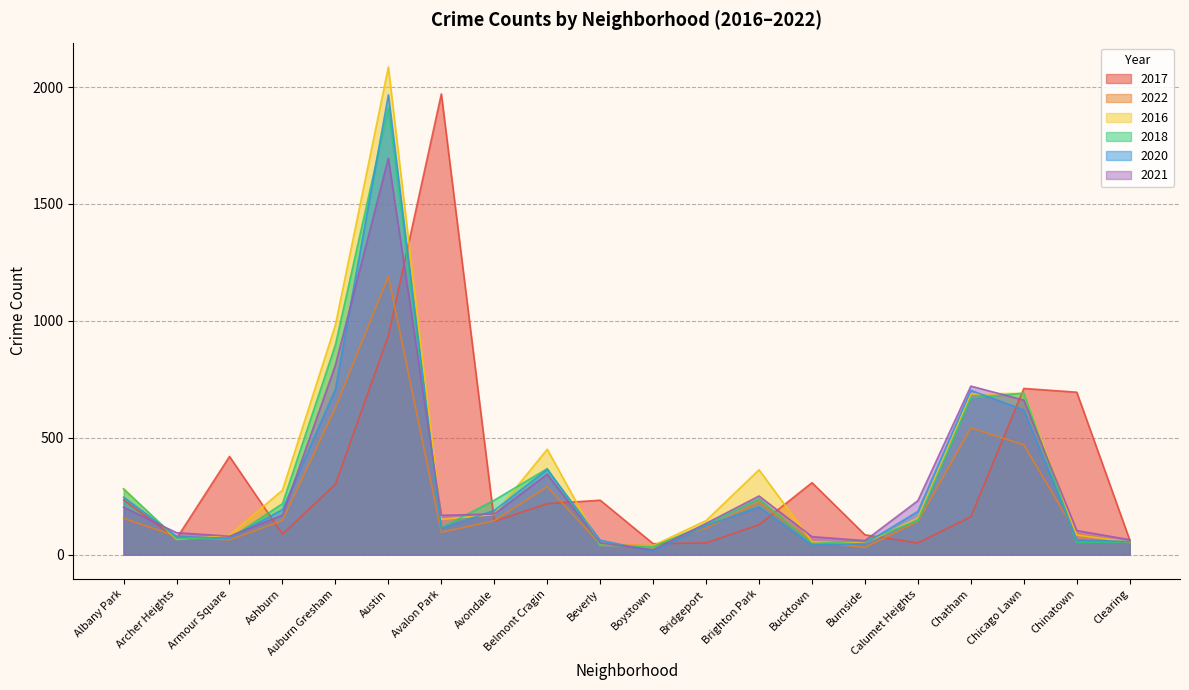

In 2020, how many points are higher than both neighbors (excluding endpoints)?

4